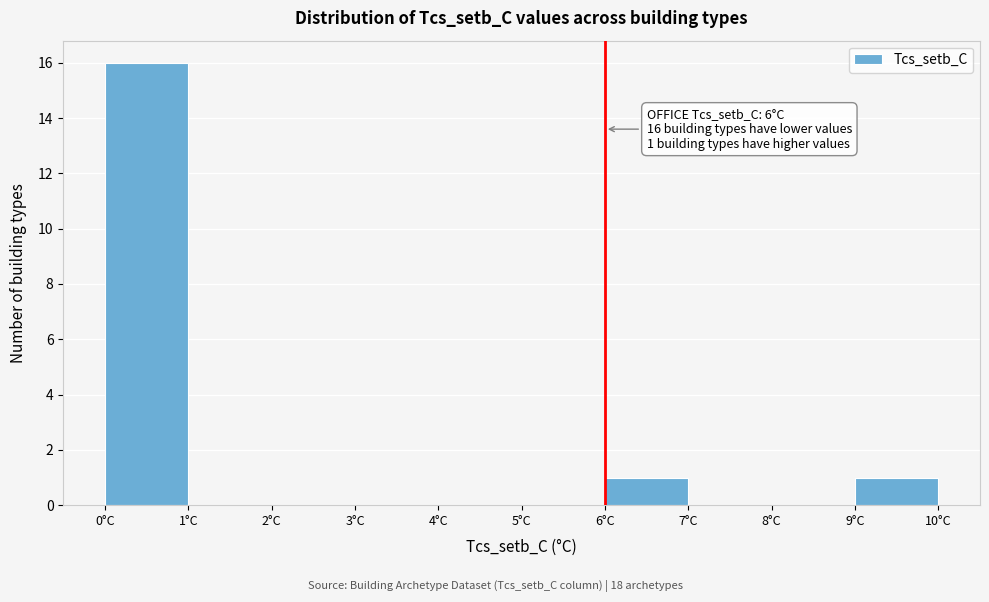

Which range on the x-axis has the tallest bar?

0 to 1